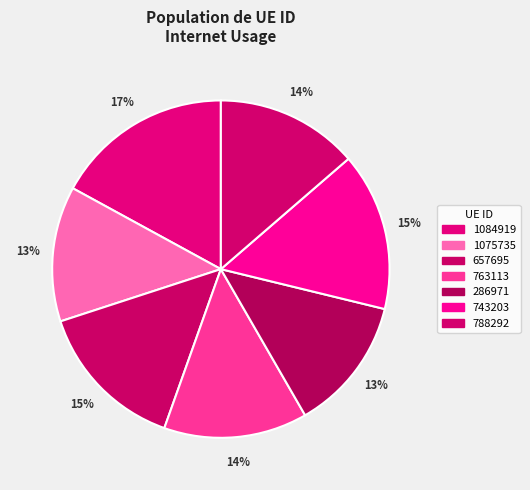

Which slice is the largest?

1084919